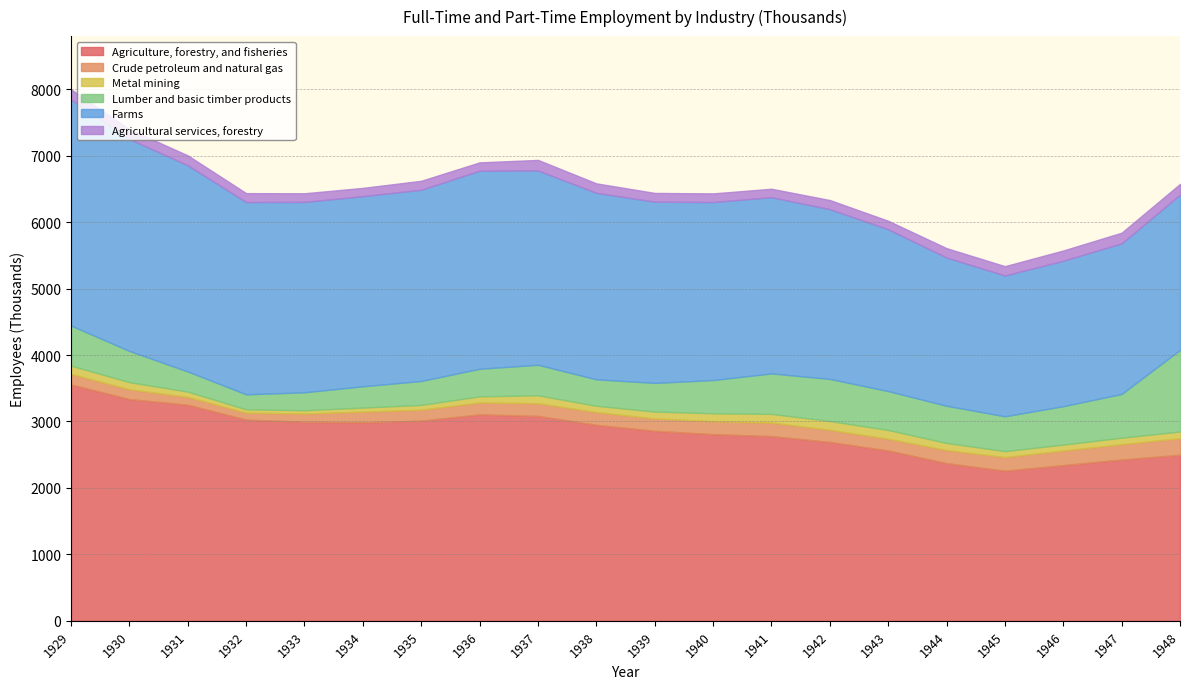

What is the difference between the Metal mining values at 1940 and 1933?

68